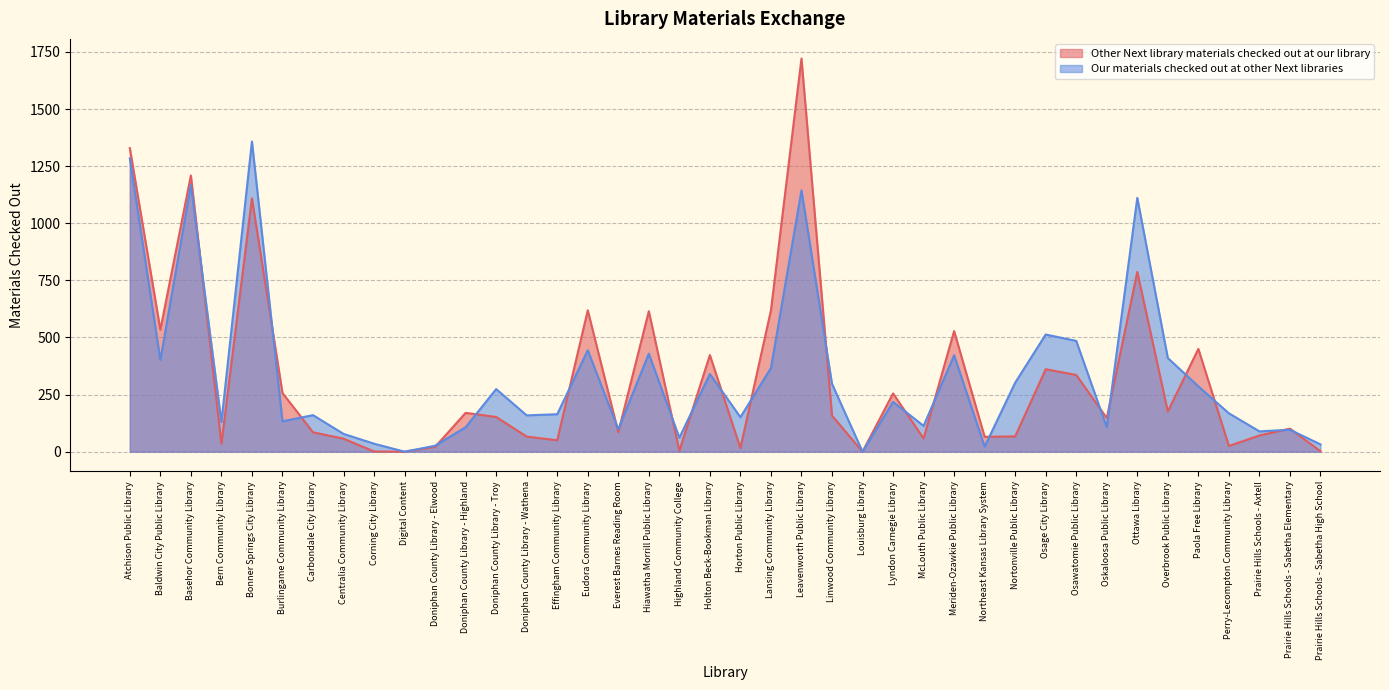

Reading right to left, extract all data points from this chart.

Other Next library materials checked out at our library: Prairie Hills Schools - Sabetha High School=2	Prairie Hills Schools - Sabetha Elementary=101	Prairie Hills Schools - Axtell=71	Perry-Lecompton Community Library=25	Paola Free Library=450	Overbrook Public Library=176	Ottawa Library=787	Oskaloosa Public Library=147	Osawatomie Public Library=336	Osage City Library=361	Nortonville Public Library=67	Northeast Kansas Library System=65	Meriden-Ozawkie Public Library=528	McLouth Public Library=58	Lyndon Carnegie Library=255	Louisburg Library=0	Linwood Community Library=158	Leavenworth Public Library=1721	Lansing Community Library=619	Horton Public Library=16	Holton Beck-Bookman Library=423	Highland Community College=4	Hiawatha Morrill Public Library=615	Everest Barnes Reading Room=85	Eudora Community Library=619	Effingham Community Library=50	Doniphan County Library - Wathena=66	Doniphan County Library - Troy=152	Doniphan County Library - Highland=170	Doniphan County Library - Elwood=21	Digital Content=0	Corning City Library=1	Centralia Community Library=57	Carbondale City Library=85	Burlingame Community Library=257	Bonner Springs City Library=1109	Bern Community Library=35	Basehor Community Library=1209	Baldwin City Public Library=534	Atchison Public Library=1329
Our materials checked out at other Next libraries: Prairie Hills Schools - Sabetha High School=32	Prairie Hills Schools - Sabetha Elementary=96	Prairie Hills Schools - Axtell=89	Perry-Lecompton Community Library=168	Paola Free Library=286	Overbrook Public Library=410	Ottawa Library=1111	Oskaloosa Public Library=107	Osawatomie Public Library=485	Osage City Library=513	Nortonville Public Library=302	Northeast Kansas Library System=22	Meriden-Ozawkie Public Library=422	McLouth Public Library=113	Lyndon Carnegie Library=218	Louisburg Library=0	Linwood Community Library=297	Leavenworth Public Library=1144	Lansing Community Library=366	Horton Public Library=151	Holton Beck-Bookman Library=340	Highland Community College=61	Hiawatha Morrill Public Library=429	Everest Barnes Reading Room=98	Eudora Community Library=444	Effingham Community Library=164	Doniphan County Library - Wathena=159	Doniphan County Library - Troy=274	Doniphan County Library - Highland=107	Doniphan County Library - Elwood=26	Digital Content=0	Corning City Library=35	Centralia Community Library=78	Carbondale City Library=160	Burlingame Community Library=133	Bonner Springs City Library=1358	Bern Community Library=130	Basehor Community Library=1168	Baldwin City Public Library=401	Atchison Public Library=1284